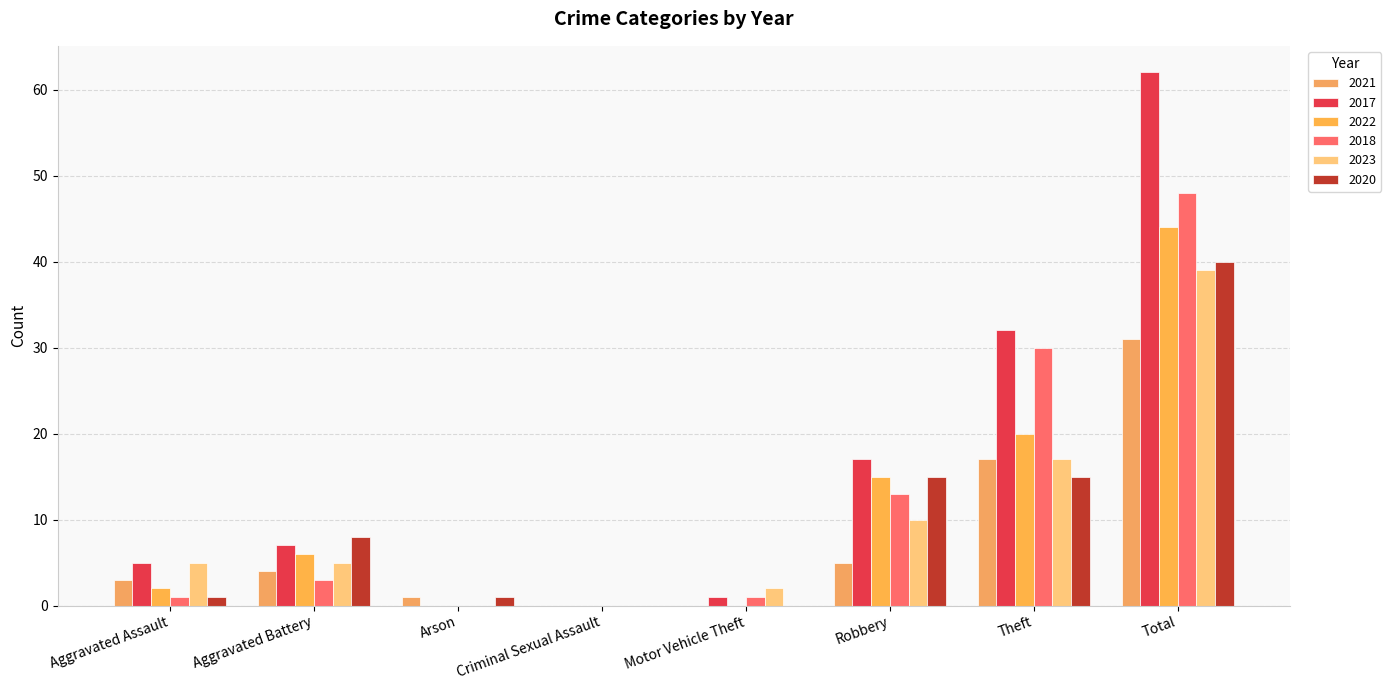

What is the label of the 1st bar from the left?

Aggravated Assault